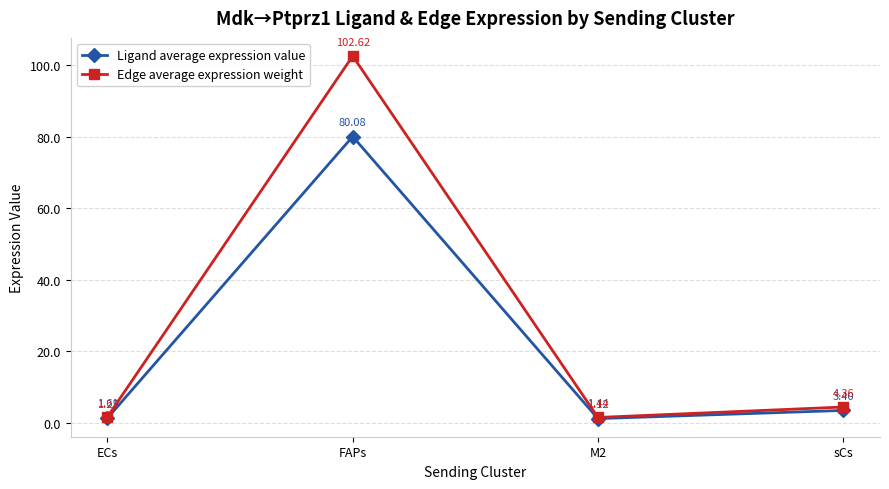

List the series in order of their overall mean, highest first.

Edge average expression weight, Ligand average expression value